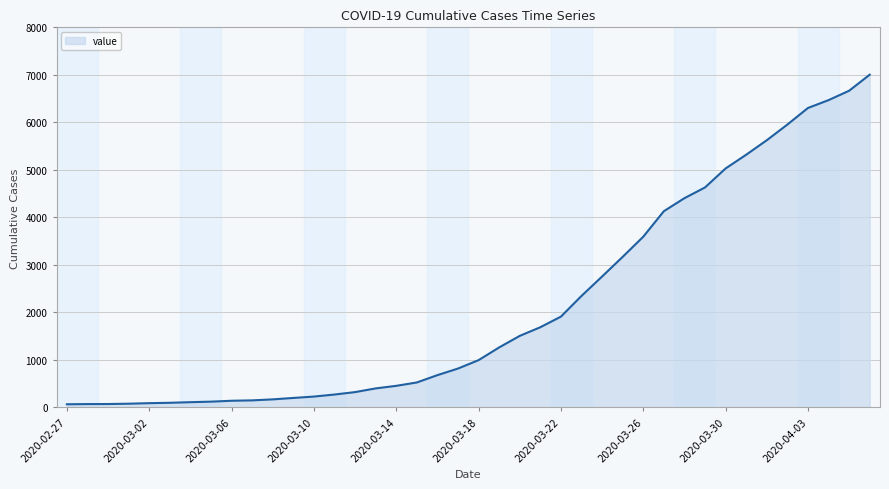

What is the greatest value displayed?

7003